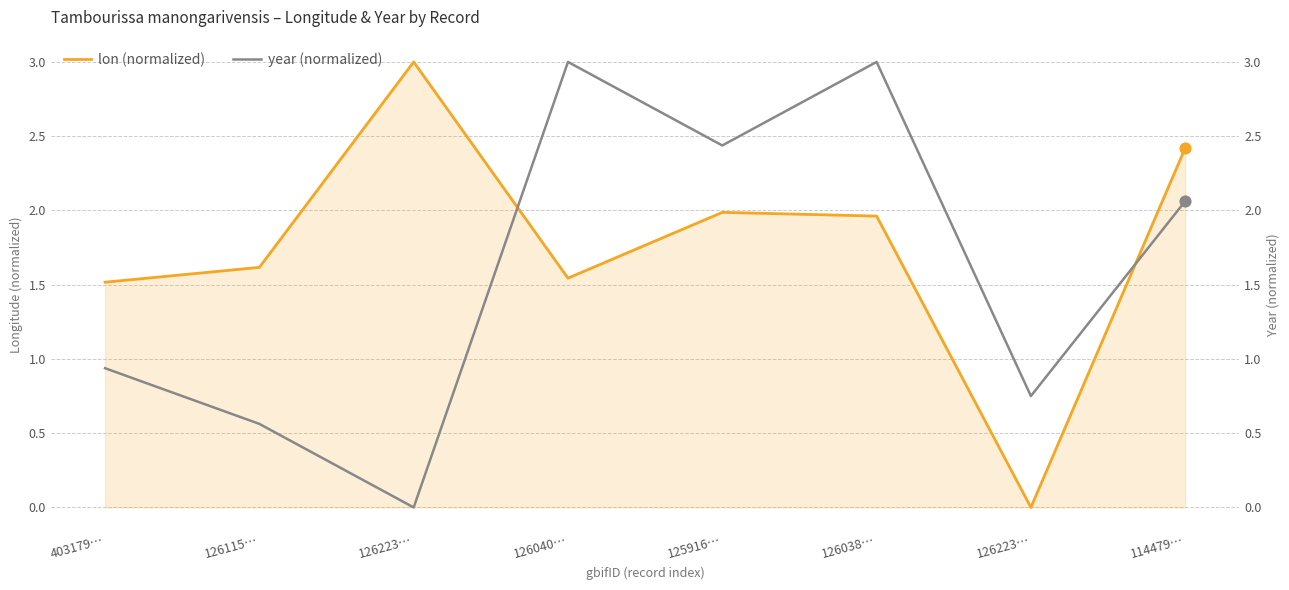

At which category is the sum across all series the highest?

126038…